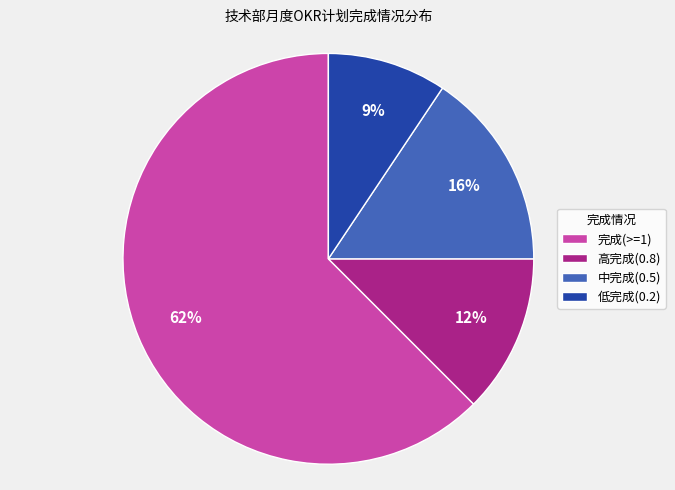

To the nearest percent, what percentage of the pie is 中完成(0.5)?

16%